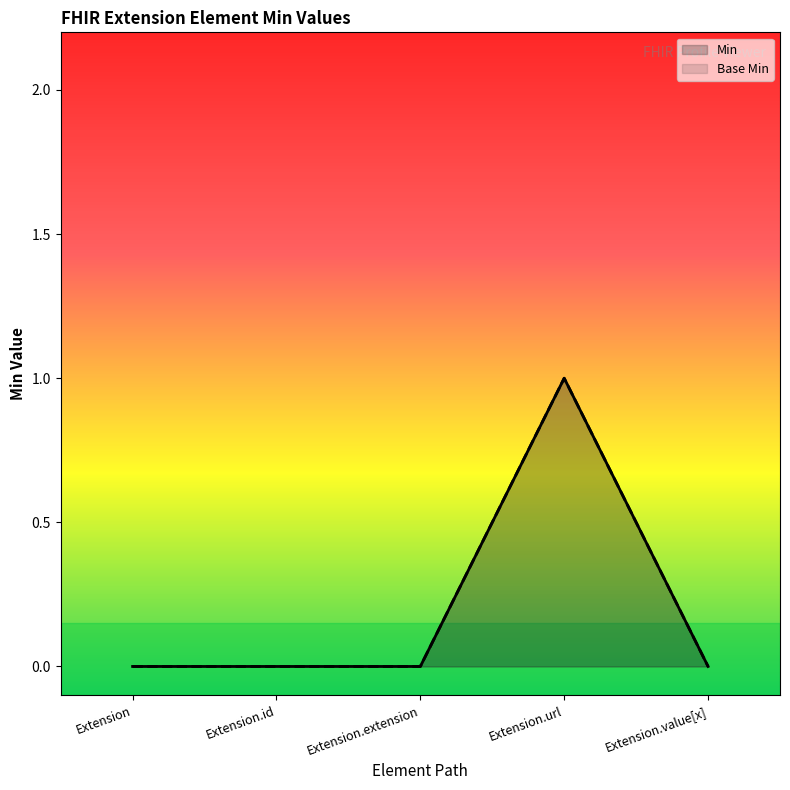

Count the number of categories in the chart.

5